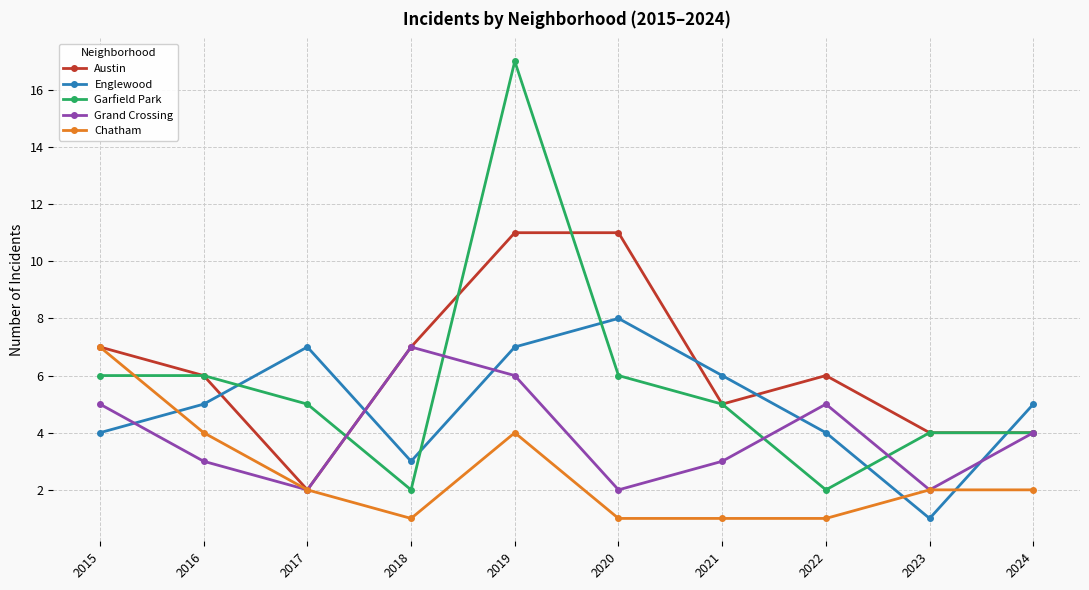

What is the maximum value shown in the chart?

17